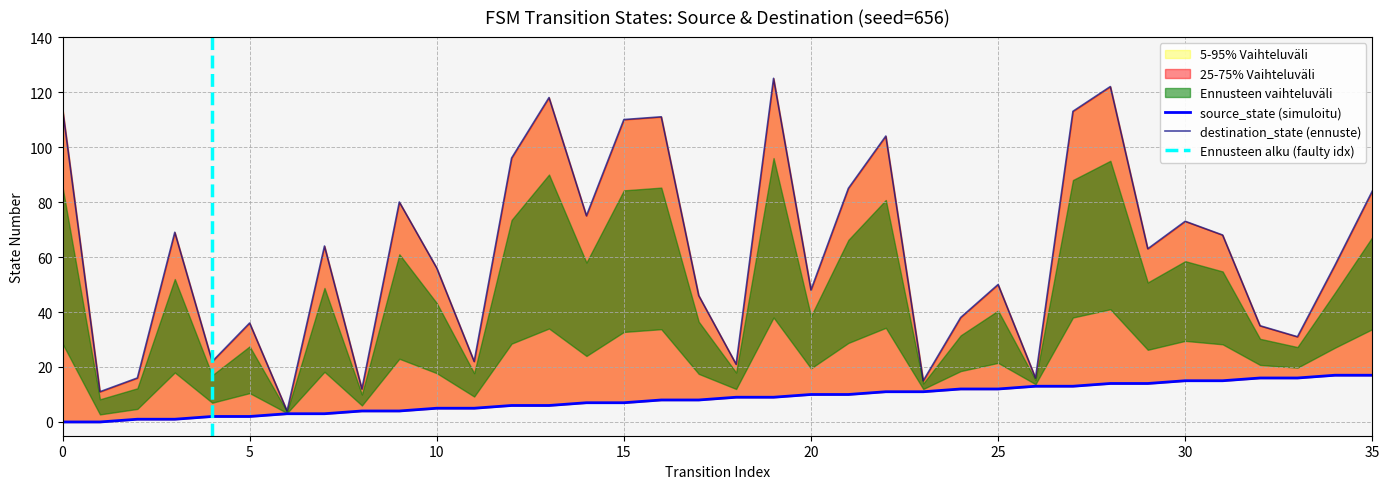

The value of source_state at 32 is 16. True or false?

True